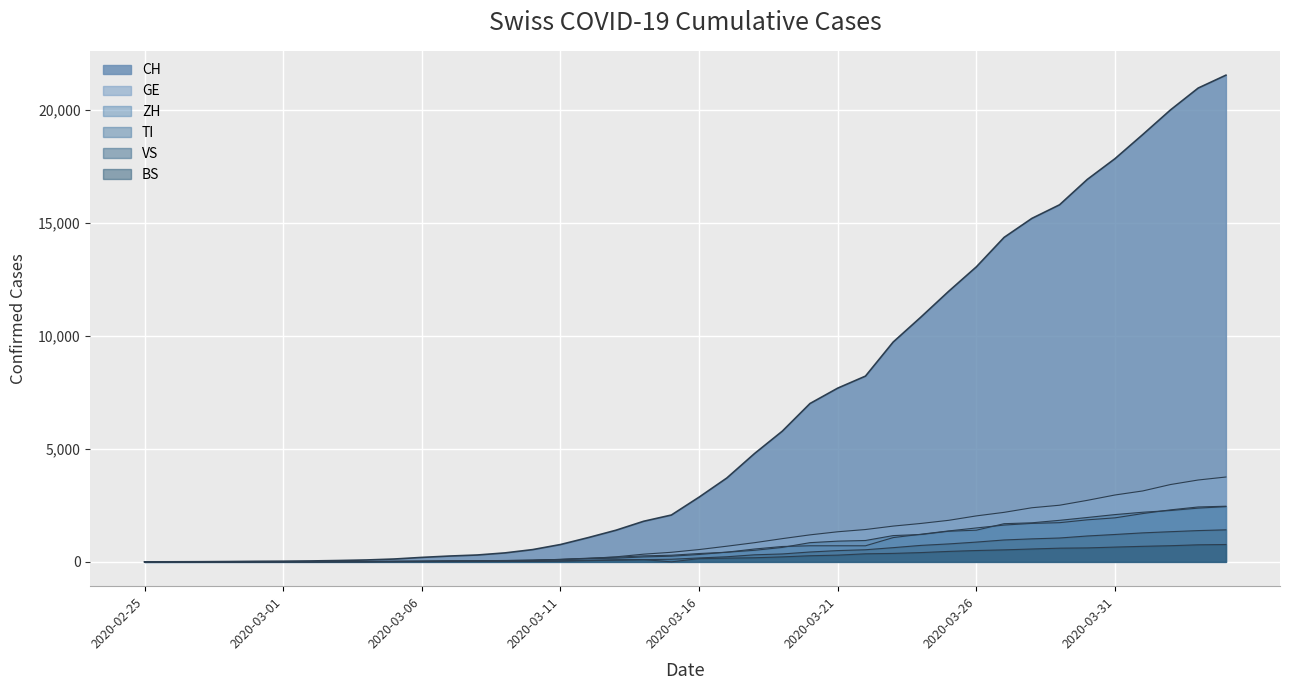

True or false: TI and VS cross at least once.

False